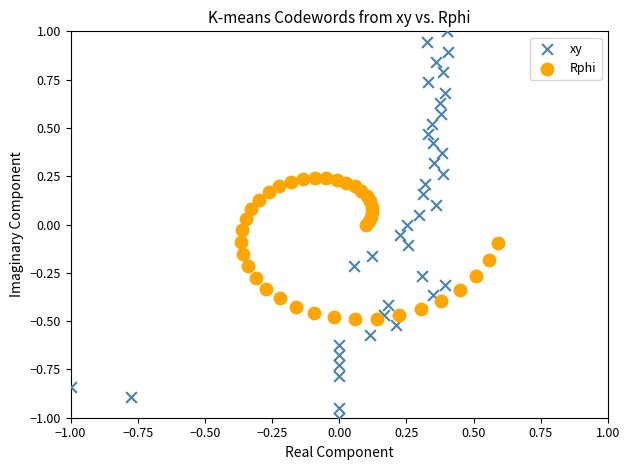

Which series reaches the minimum Y coordinate?

xy